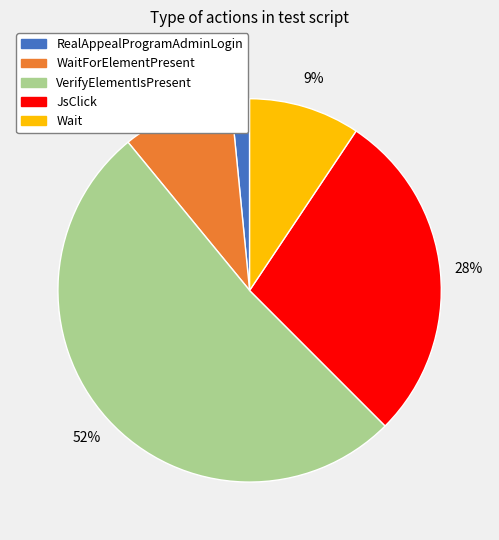

Is there a majority slice in this chart?

Yes